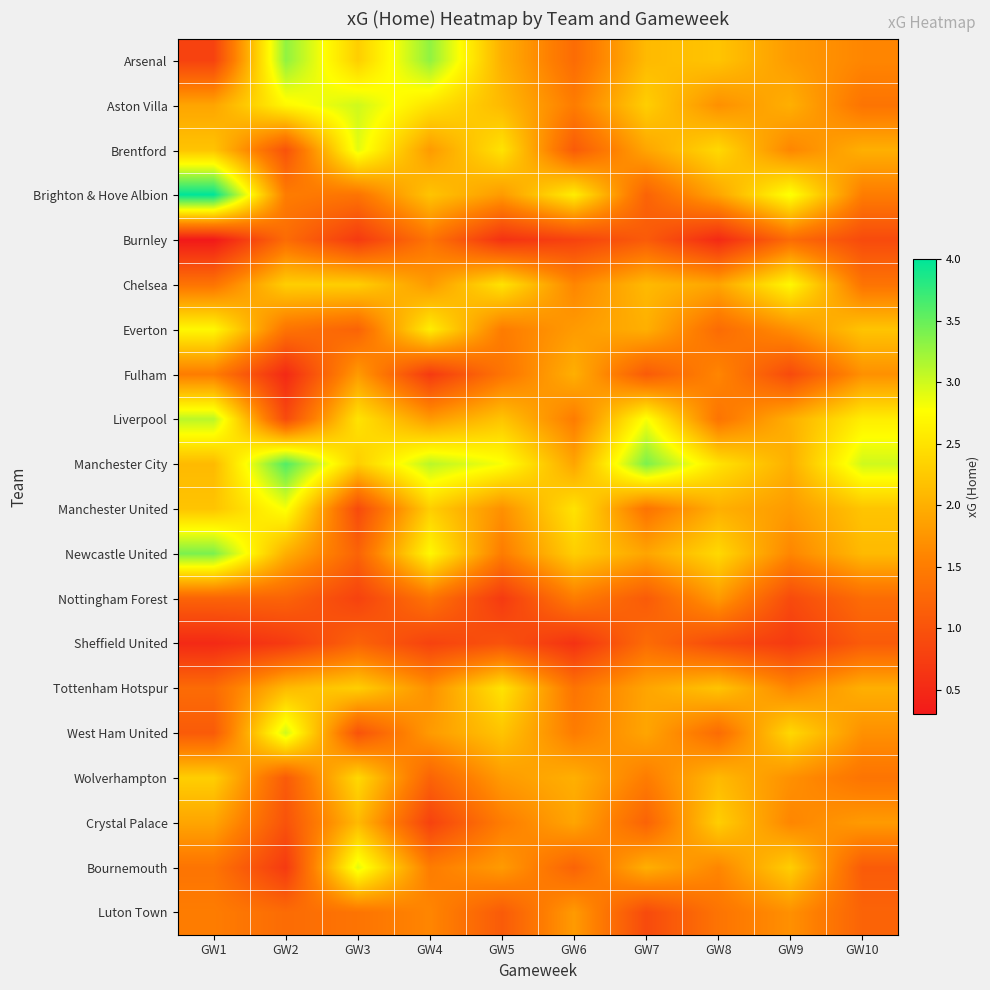

Reading left to right, list all the values displayed in this chart.

Arsenal: GW1=0.8	GW2=3.3	GW3=2.3	GW4=3.3	GW5=2.0	GW6=1.3	GW7=2.1	GW8=2.2	GW9=1.8	GW10=1.6
Aston Villa: GW1=1.9	GW2=2.7	GW3=3.0	GW4=2.5	GW5=2.1	GW6=1.5	GW7=2.3	GW8=1.7	GW9=2.0	GW10=1.4
Brentford: GW1=2.2	GW2=1.0	GW3=2.9	GW4=1.8	GW5=2.5	GW6=1.1	GW7=1.9	GW8=2.4	GW9=1.6	GW10=2.0
Brighton & Hove Albion: GW1=4.0	GW2=1.5	GW3=1.4	GW4=2.2	GW5=1.8	GW6=2.6	GW7=1.2	GW8=1.9	GW9=2.8	GW10=1.5
Burnley: GW1=0.3	GW2=1.3	GW3=0.7	GW4=1.4	GW5=0.6	GW6=0.8	GW7=1.1	GW8=0.5	GW9=1.3	GW10=0.9
Chelsea: GW1=1.4	GW2=2.3	GW3=2.3	GW4=1.8	GW5=2.5	GW6=1.6	GW7=2.1	GW8=1.9	GW9=2.7	GW10=1.4
Everton: GW1=2.7	GW2=1.4	GW3=1.2	GW4=2.6	GW5=1.5	GW6=1.8	GW7=2.0	GW8=1.3	GW9=1.7	GW10=2.2
Fulham: GW1=1.5	GW2=0.5	GW3=1.8	GW4=0.7	GW5=1.4	GW6=2.0	GW7=1.1	GW8=1.6	GW9=0.9	GW10=1.7
Liverpool: GW1=3.1	GW2=0.9	GW3=2.5	GW4=1.8	GW5=2.2	GW6=1.5	GW7=2.8	GW8=1.4	GW9=2.0	GW10=2.6
Manchester City: GW1=2.1	GW2=3.6	GW3=2.3	GW4=3.1	GW5=2.8	GW6=1.9	GW7=3.4	GW8=2.5	GW9=2.0	GW10=3.0
Manchester United: GW1=2.2	GW2=2.8	GW3=0.9	GW4=2.3	GW5=1.7	GW6=2.5	GW7=1.4	GW8=2.0	GW9=1.8	GW10=2.2
Newcastle United: GW1=3.4	GW2=2.0	GW3=1.2	GW4=2.7	GW5=1.5	GW6=2.3	GW7=1.9	GW8=2.4	GW9=1.6	GW10=2.1
Nottingham Forest: GW1=1.2	GW2=1.2	GW3=0.8	GW4=1.4	GW5=0.7	GW6=1.5	GW7=1.1	GW8=1.8	GW9=0.9	GW10=1.3
Sheffield United: GW1=0.5	GW2=0.7	GW3=1.2	GW4=0.8	GW5=1.0	GW6=0.6	GW7=1.3	GW8=0.9	GW9=0.7	GW10=1.1
Tottenham Hotspur: GW1=1.3	GW2=2.1	GW3=2.3	GW4=1.7	GW5=2.5	GW6=1.4	GW7=1.9	GW8=2.2	GW9=1.6	GW10=2.0
West Ham United: GW1=1.1	GW2=3.0	GW3=1.0	GW4=1.8	GW5=2.2	GW6=1.5	GW7=1.9	GW8=1.3	GW9=2.4	GW10=1.7
Wolverhampton: GW1=2.3	GW2=1.1	GW3=2.4	GW4=1.2	GW5=1.8	GW6=2.0	GW7=1.5	GW8=2.1	GW9=1.7	GW10=1.4
Crystal Palace: GW1=1.9	GW2=1.0	GW3=2.1	GW4=0.8	GW5=1.5	GW6=1.9	GW7=1.2	GW8=2.3	GW9=1.6	GW10=1.8
Bournemouth: GW1=1.4	GW2=0.7	GW3=2.9	GW4=1.5	GW5=1.8	GW6=1.2	GW7=2.0	GW8=1.6	GW9=2.3	GW10=1.1
Luton Town: GW1=1.5	GW2=1.3	GW3=1.4	GW4=1.6	GW5=1.1	GW6=1.8	GW7=0.9	GW8=1.4	GW9=1.7	GW10=1.2